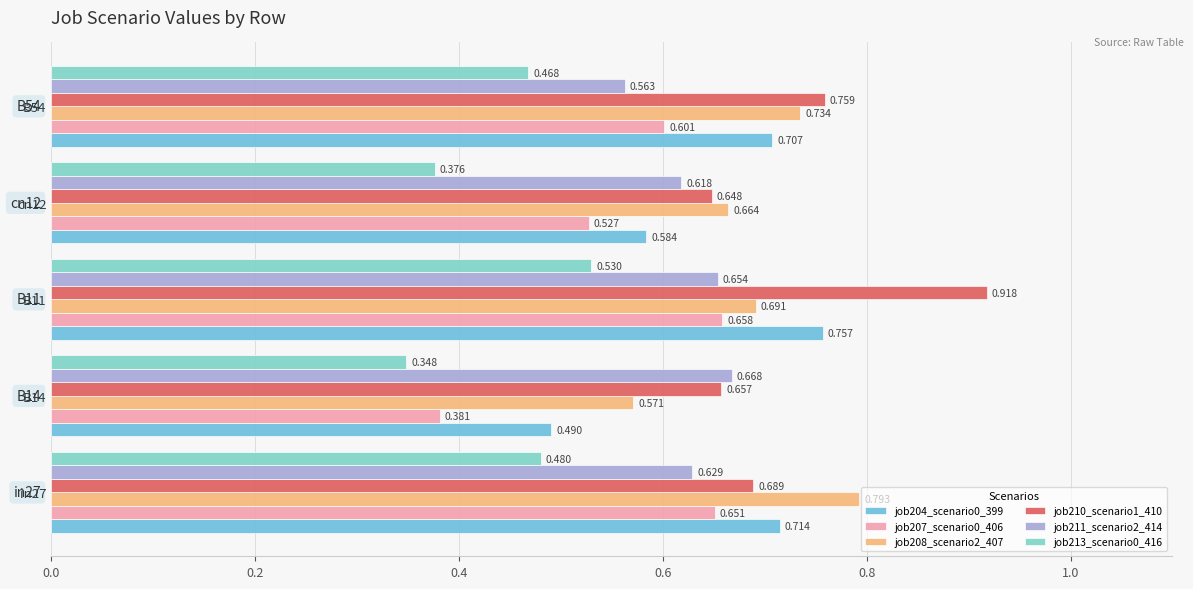

How many data points does each series have?

5